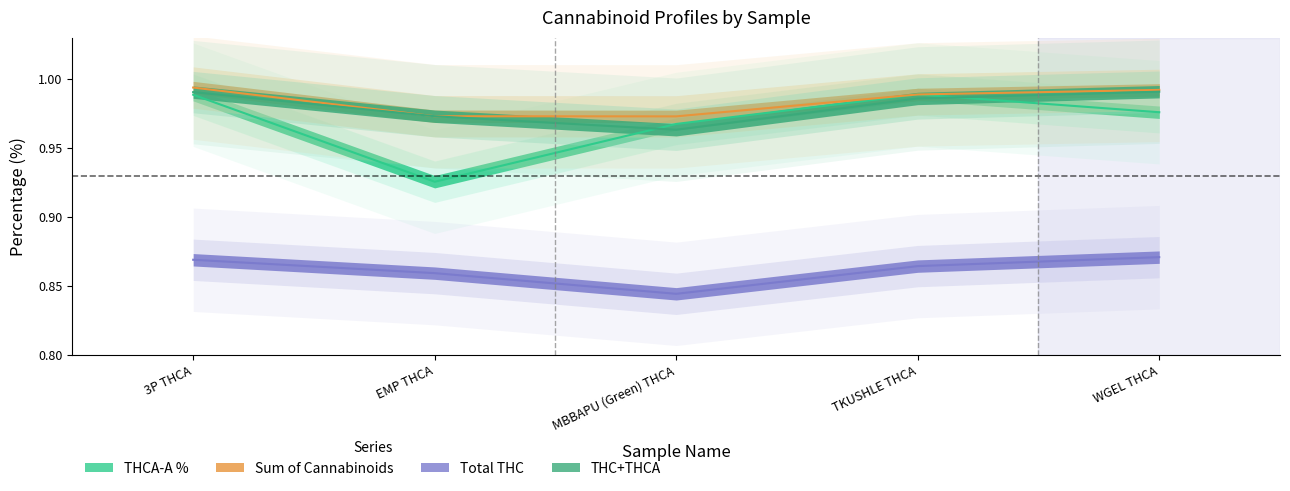

Which series has the widest spread of values?

THCA-A %